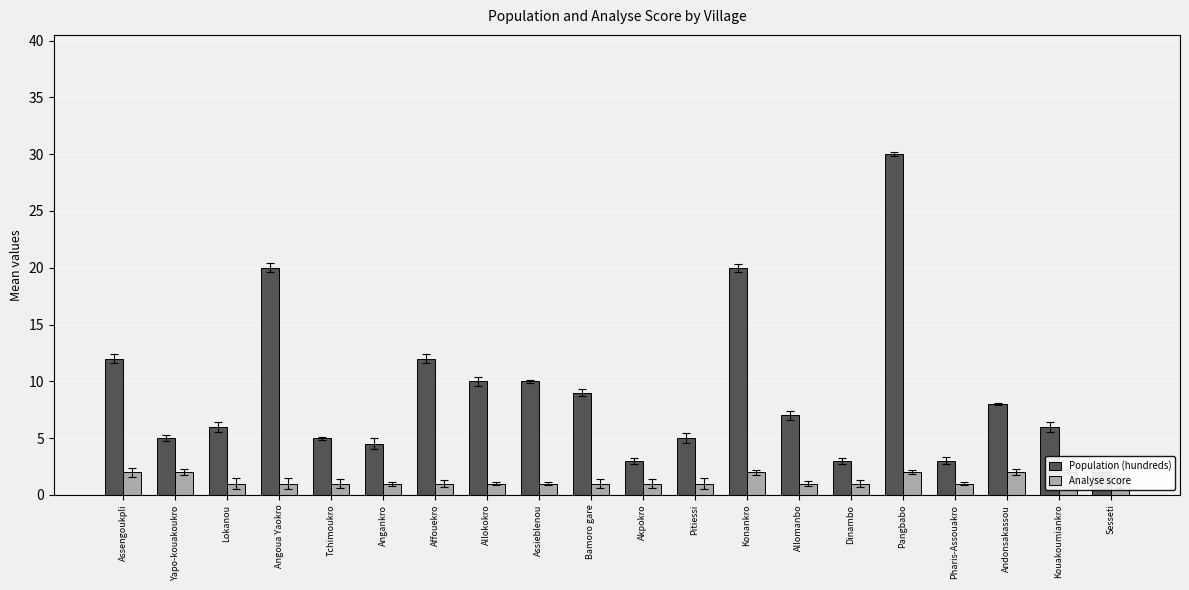

Which series has the largest total across all categories?

Population (hundreds)